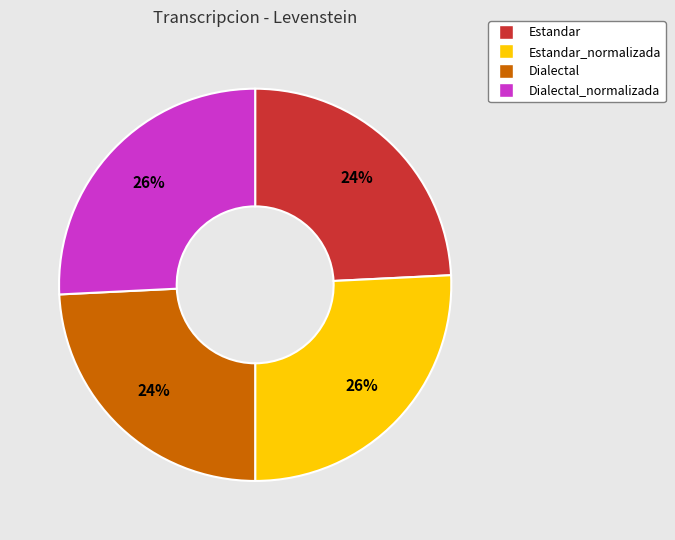

Does any single category account for the majority?

No